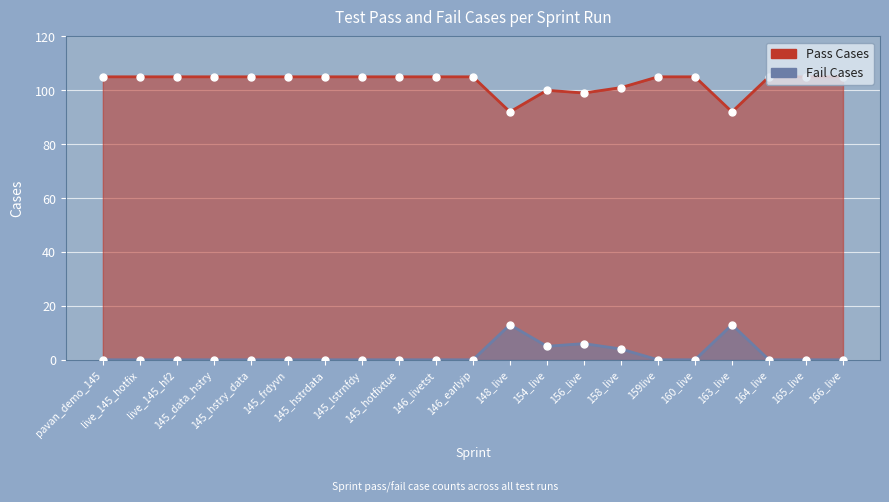

What is the total value across all series at 159live?

105